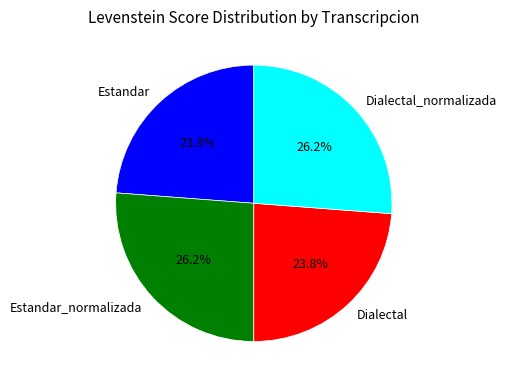

What percentage is the Estandar slice, to the nearest percent?

24%